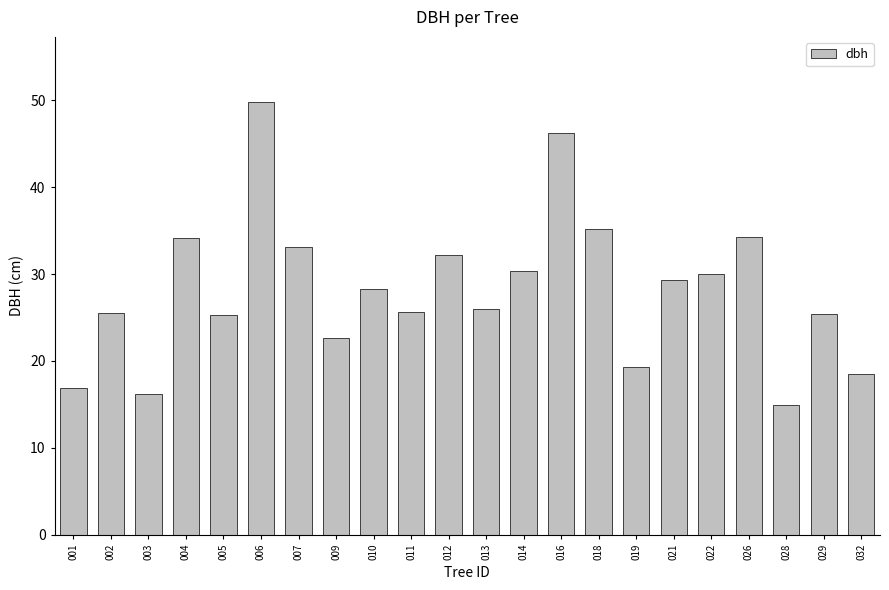

What is the difference between the maximum and minimum values?

34.8